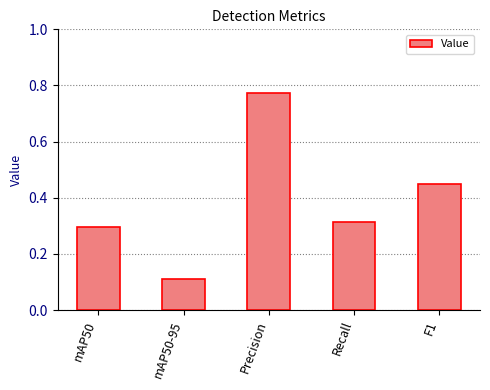

Which category has the lowest value across all series?

mAP50-95